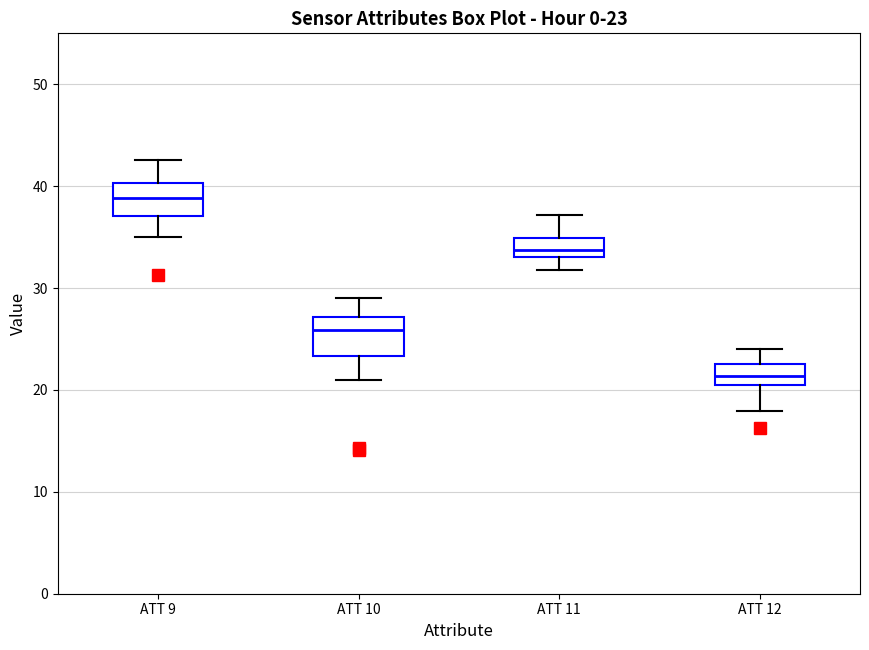

Which box's median line is the highest?

ATT 9